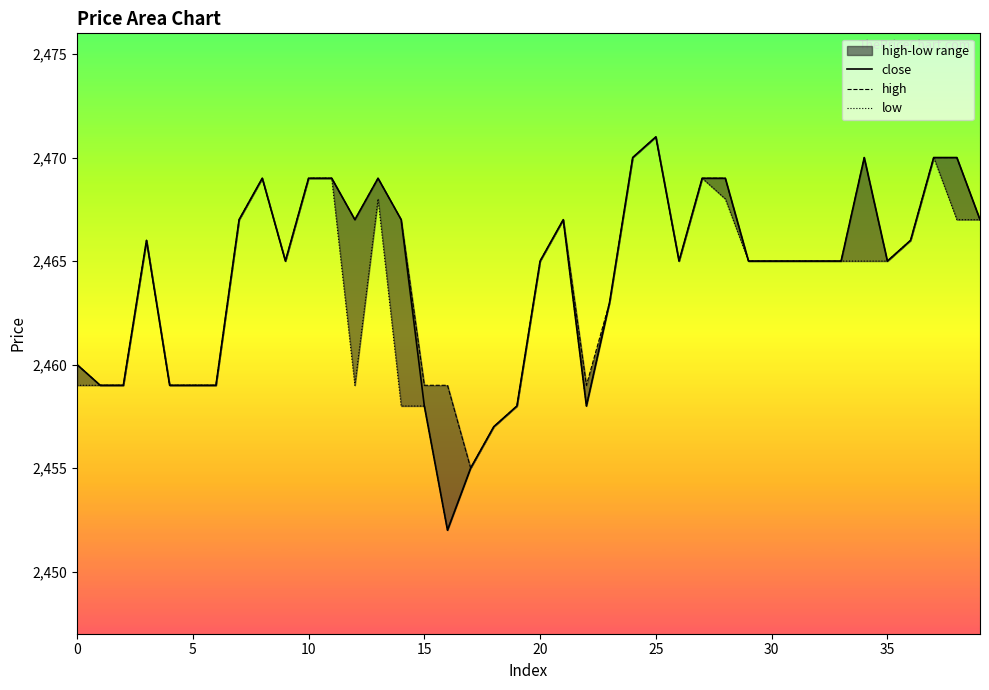

At 14, list the series in order from largest to smallest.

close, high, low